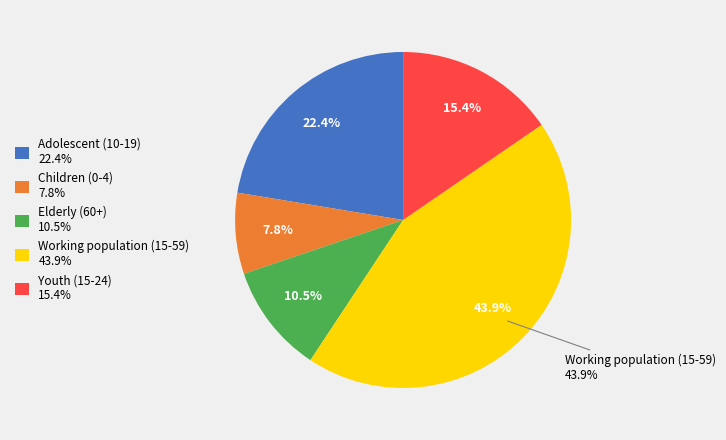

To the nearest percent, what is the difference between the largest and smallest slice percentages?

36%